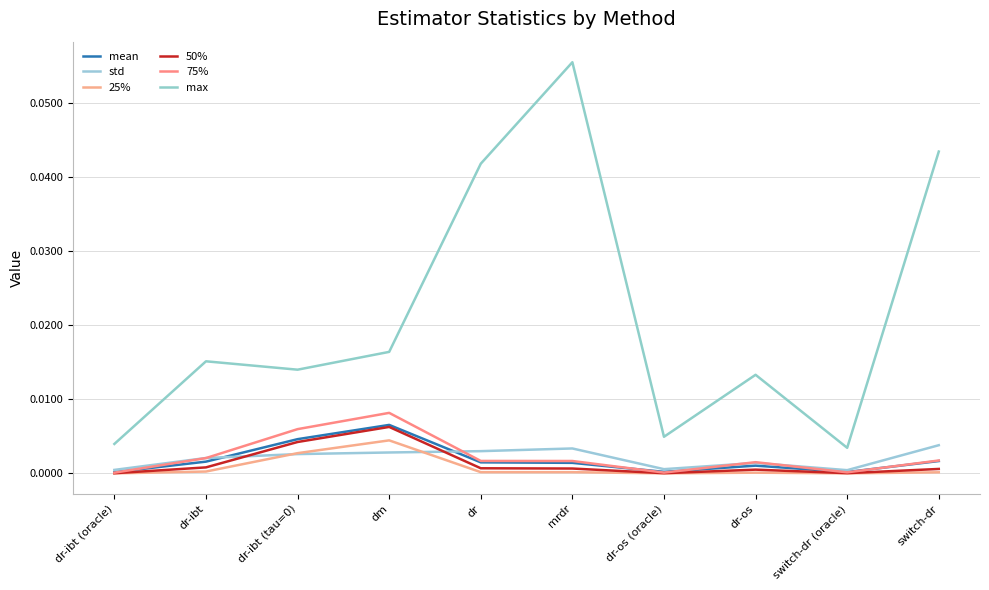

What position from the left is switch-dr?

10